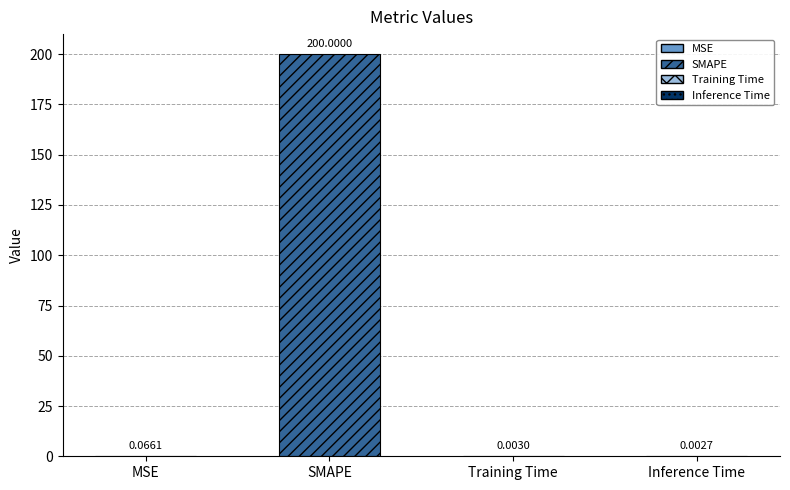

What is the sum of all values?

200.1